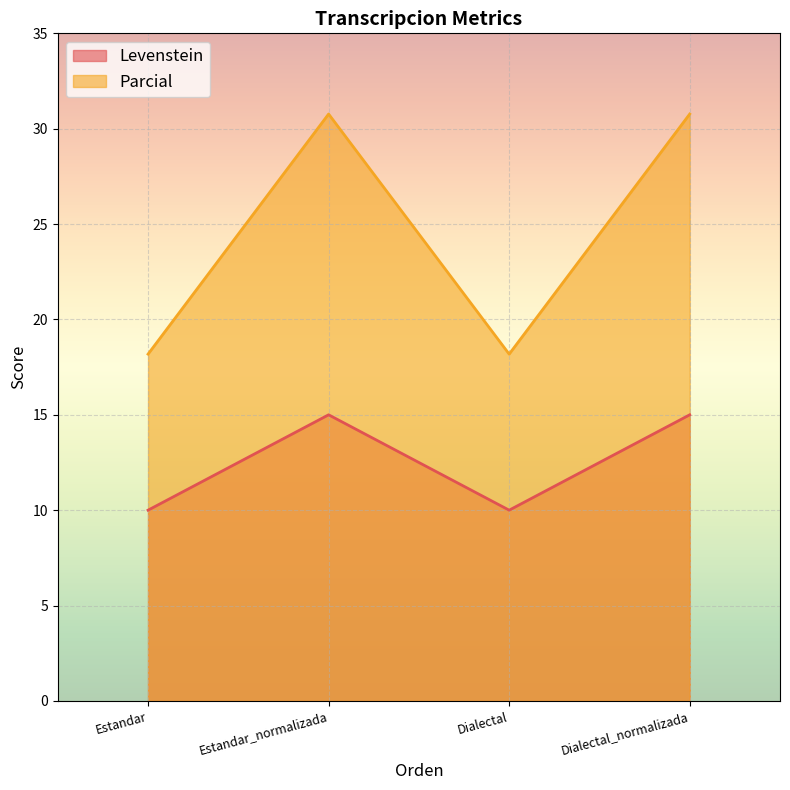

How many data points in Levenstein are less than 15?

2